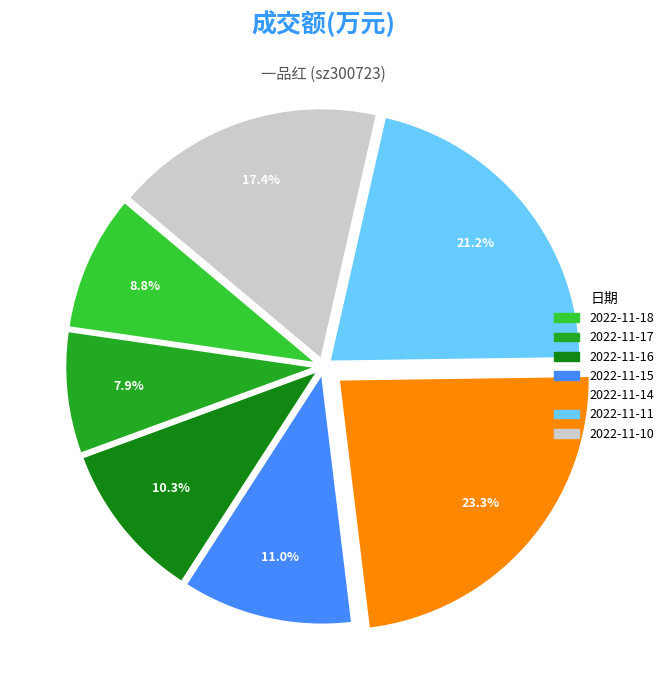

To the nearest percent, what is the difference between the 2022-11-17 and 2022-11-16 slice percentages?

2%